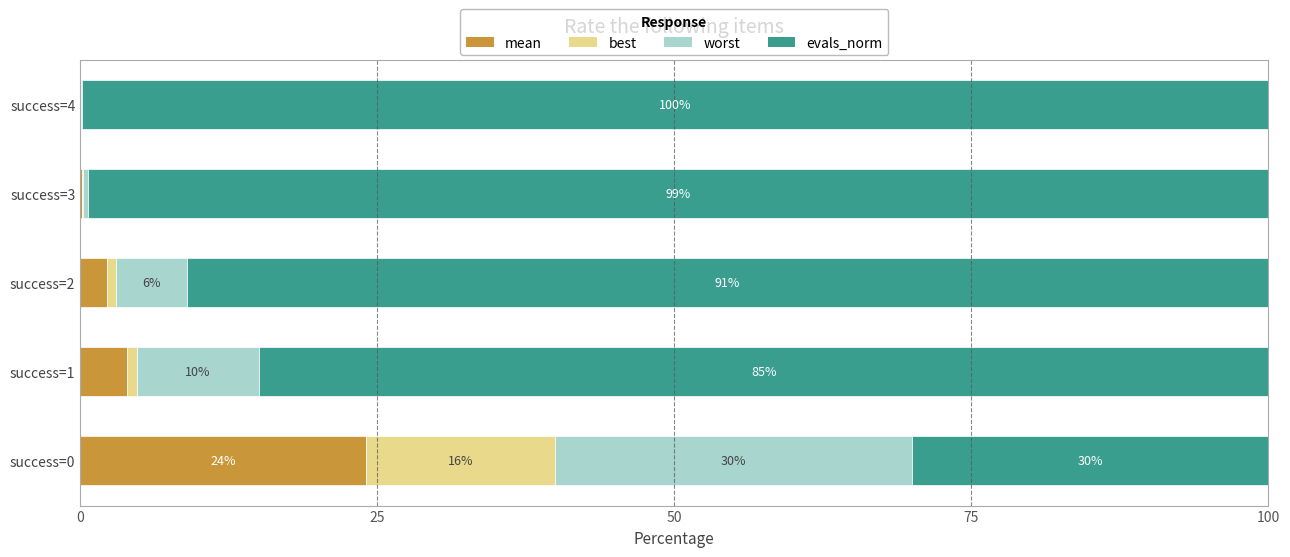

What is the difference between the maximum and minimum values in the best series?

15.9